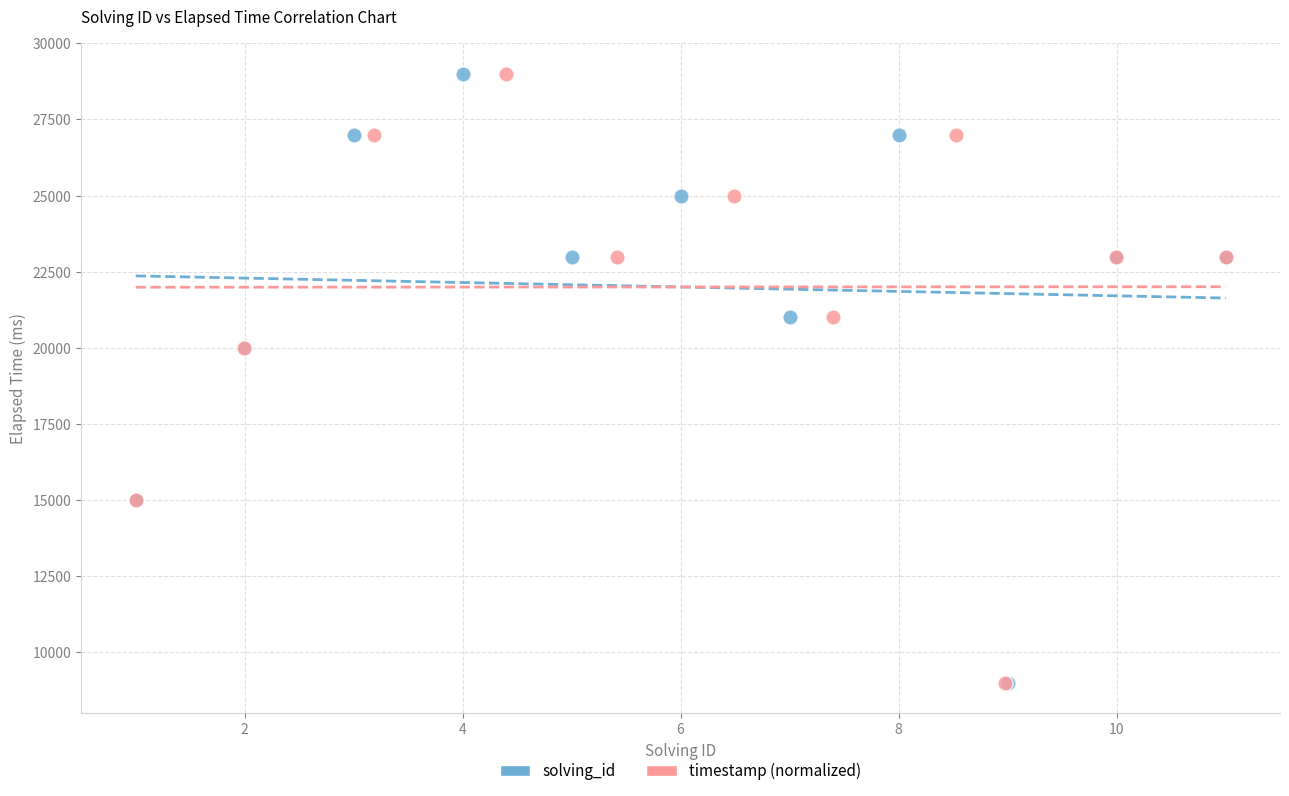

What are all the series names shown in the legend?

solving_id, timestamp (normalized)